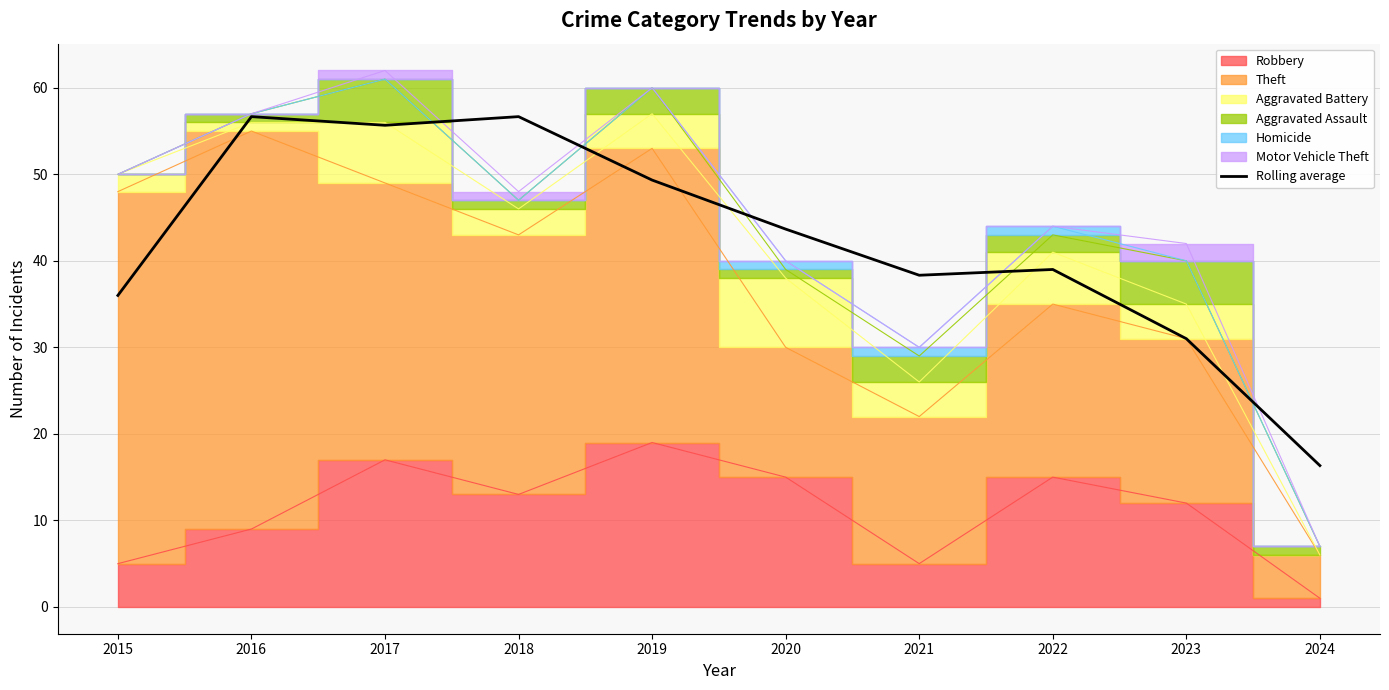

Reading right to left, list all the values displayed in this chart.

2024=16.3	2023=31.0	2022=39.0	2021=38.3	2020=43.7	2019=49.3	2018=56.7	2017=55.7	2016=56.7	2015=36.0